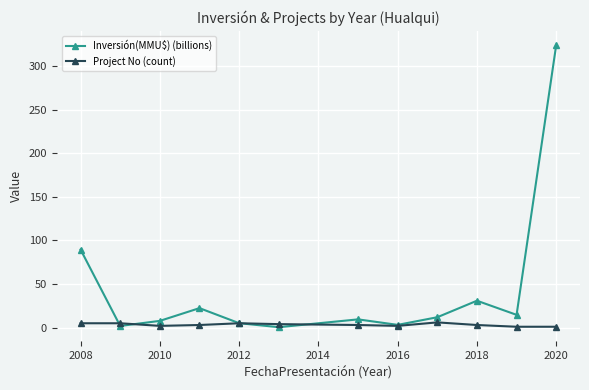

What is the maximum value shown in the chart?

324.0